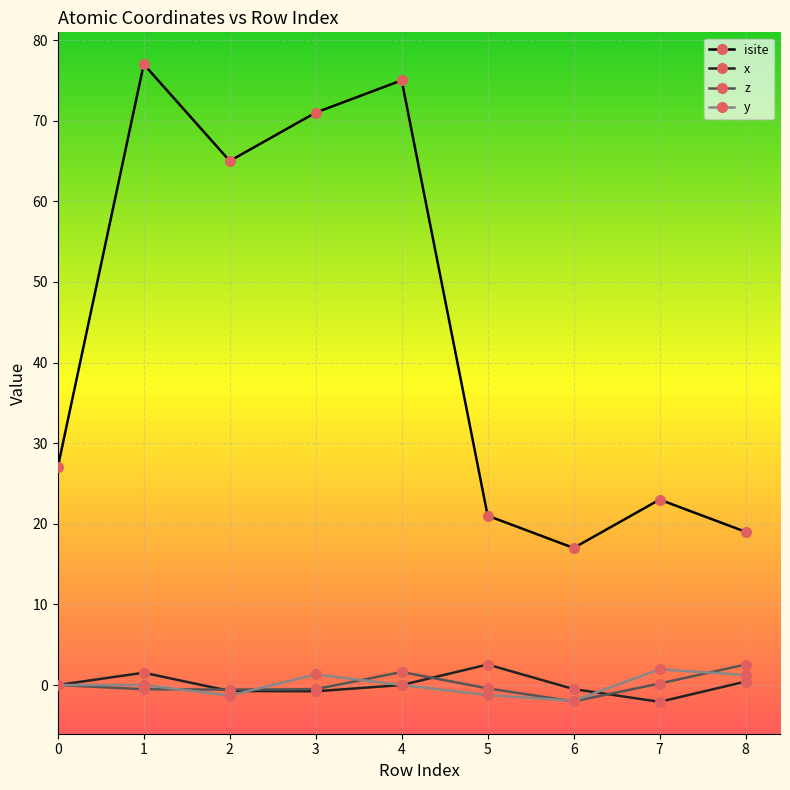

True or false: x has a value of -0.8 at 3.

True